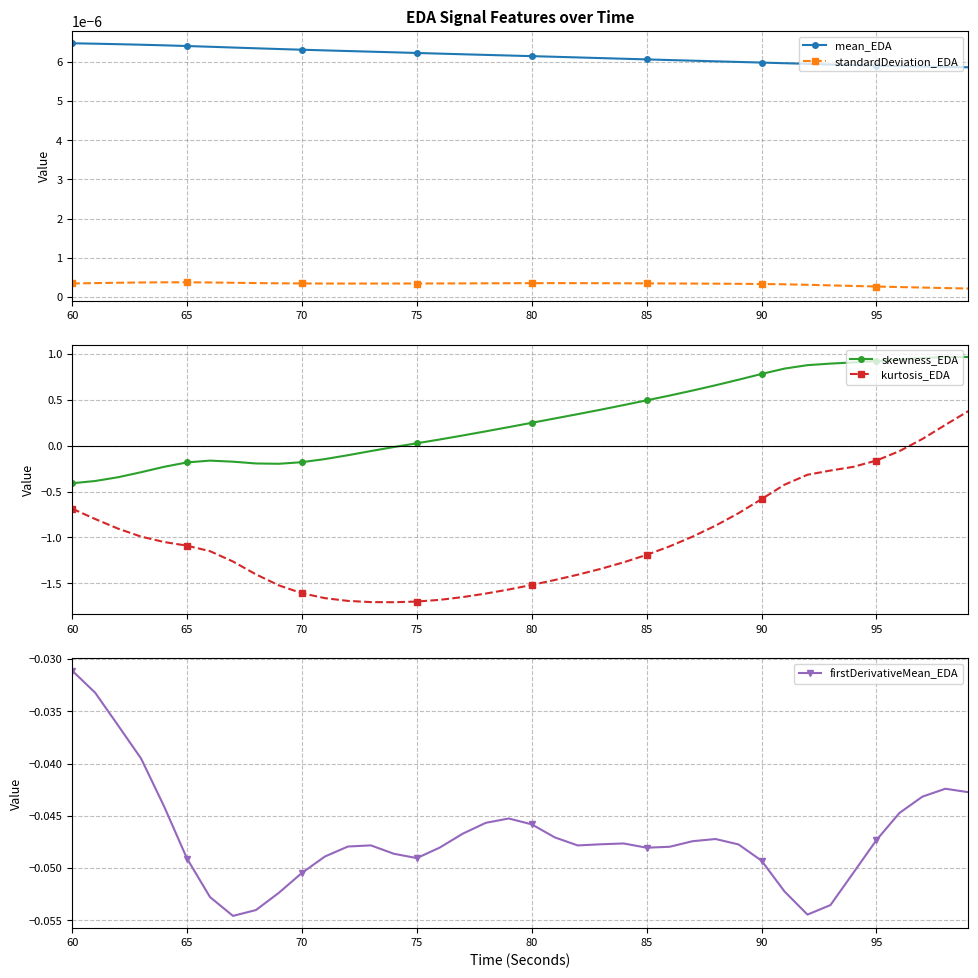

What is the greatest value displayed?

1.0